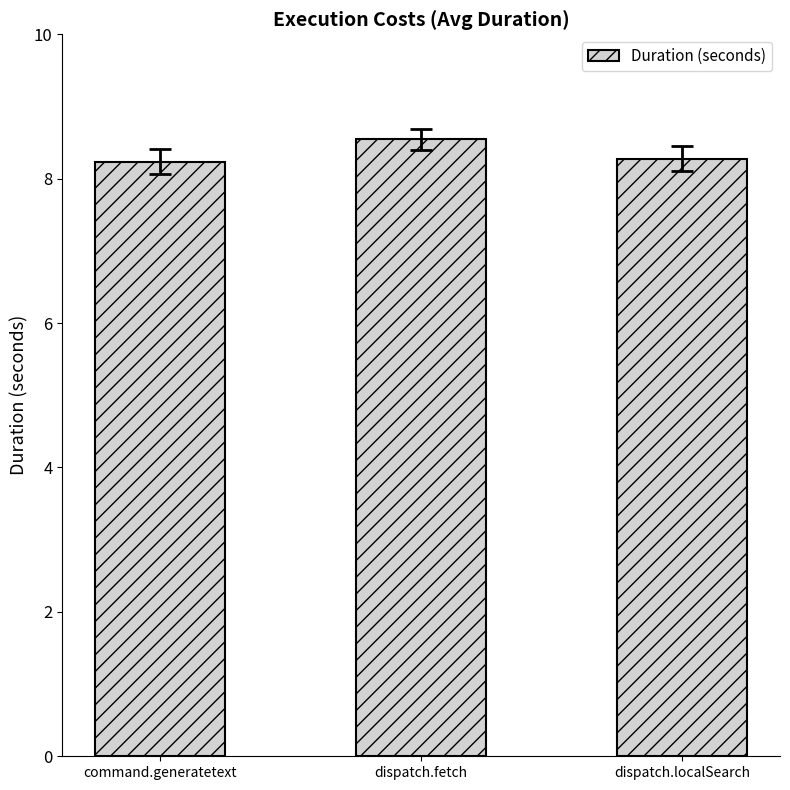

What is the label of the 1st bar from the right?

dispatch.localSearch